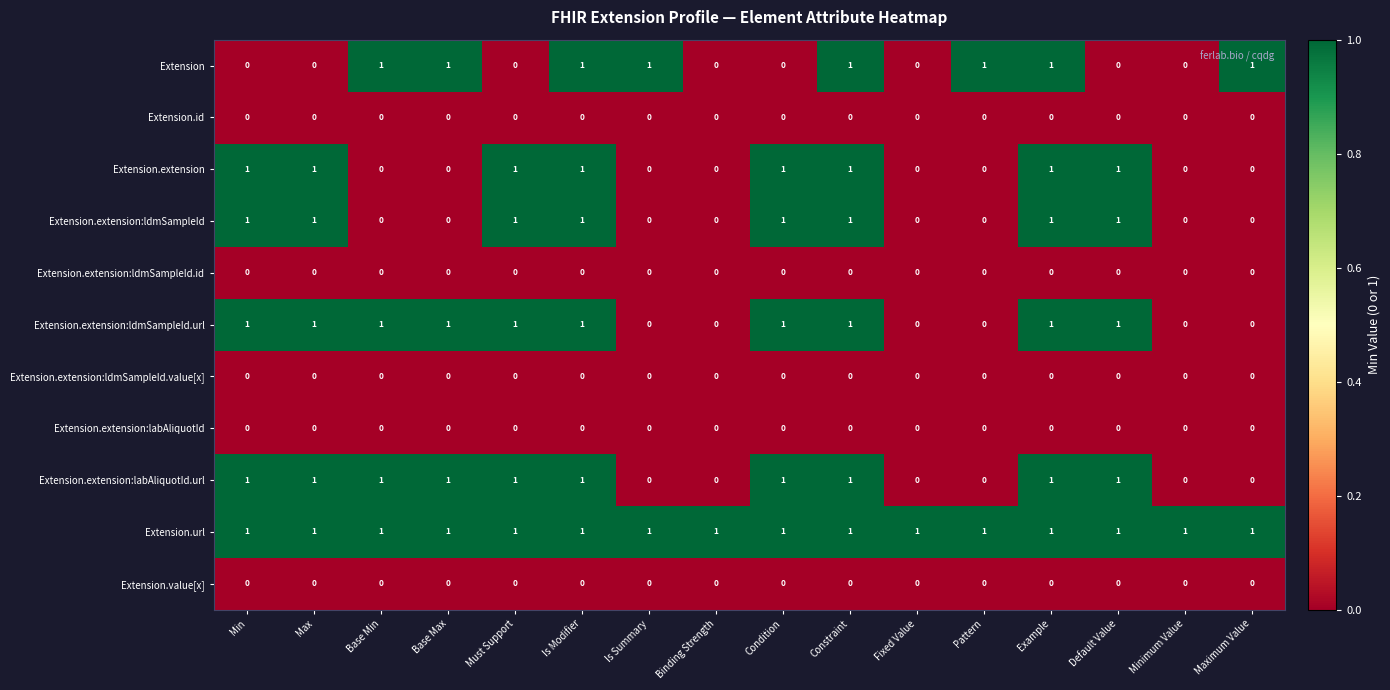

What is the spread (max minus min) of values at Default Value?

1